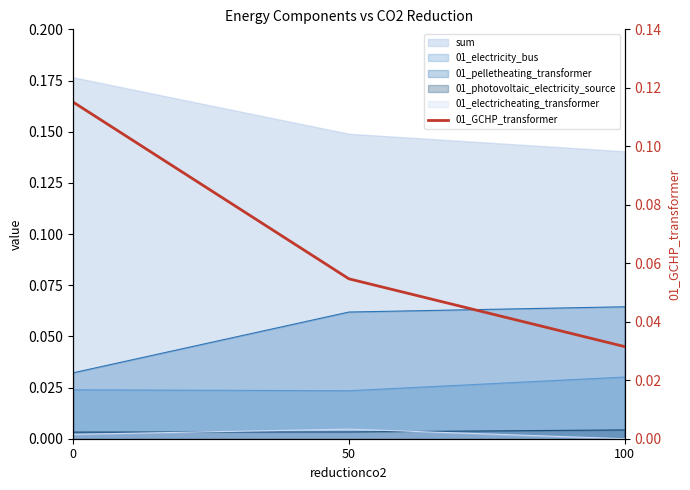

The value at 0 is 0.1. True or false?

True